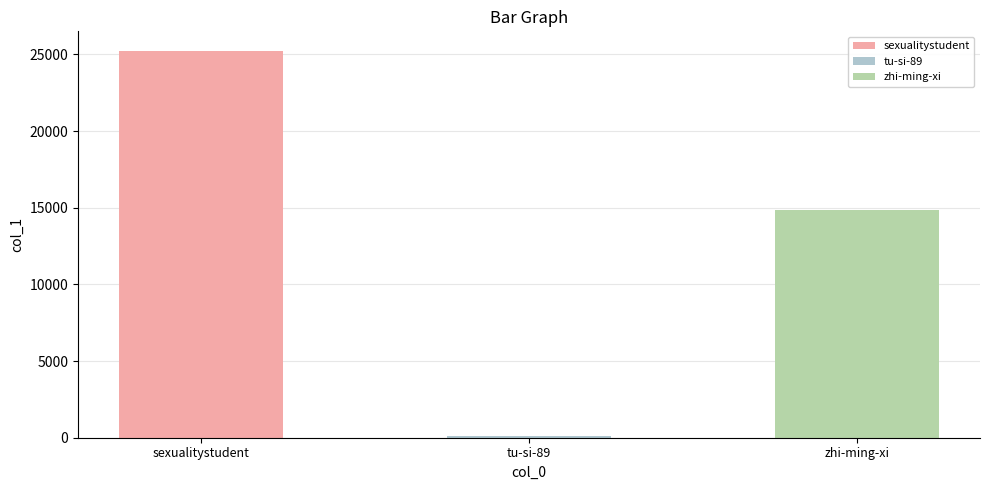

What is the label of the 2nd bar from the left?

tu-si-89